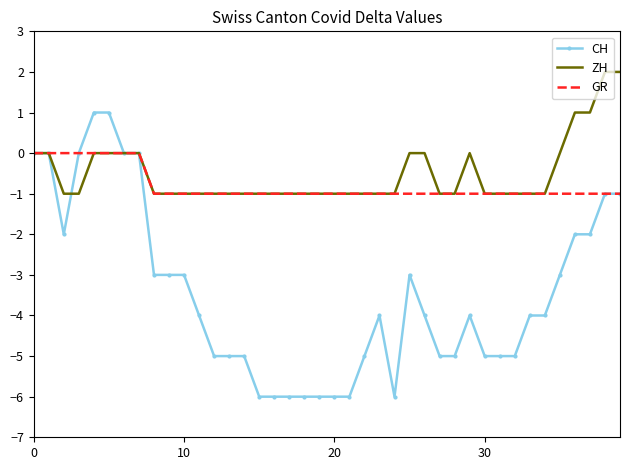

Rank the series by their maximum value, from highest to lowest.

ZH, CH, GR